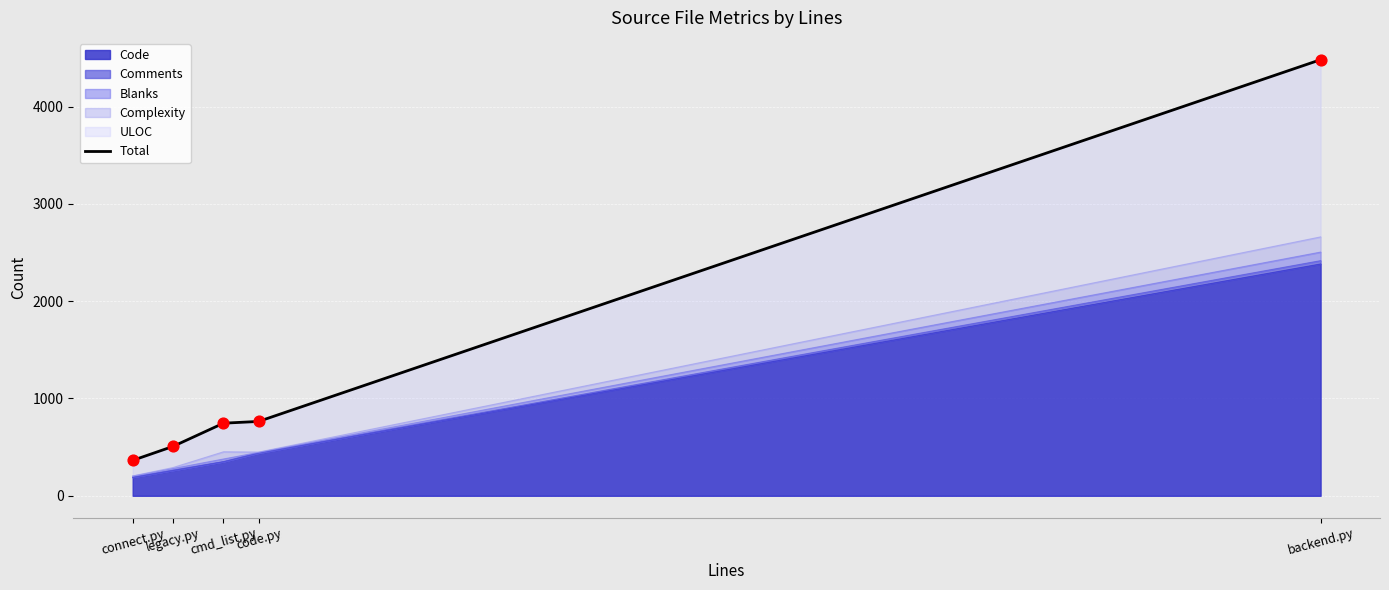

What is the change in value from cmd_list.py to backend.py?

+3735